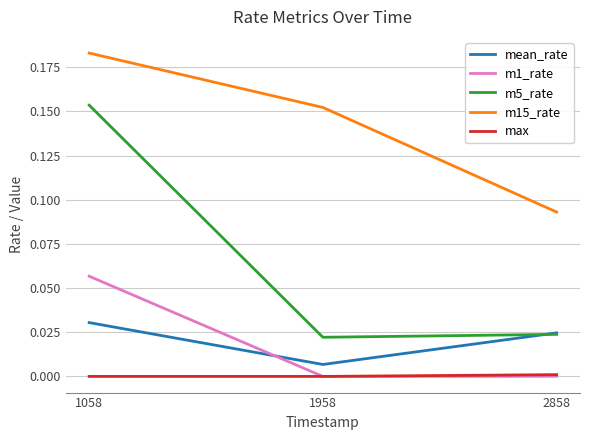

At which label does m15_rate reach its minimum?

2858